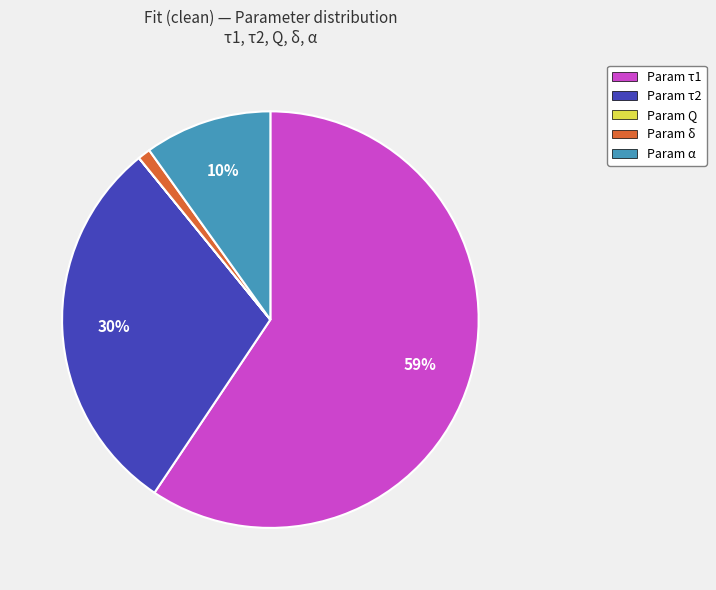

To the nearest percent, what is the difference between the largest and smallest slice percentages?

59%